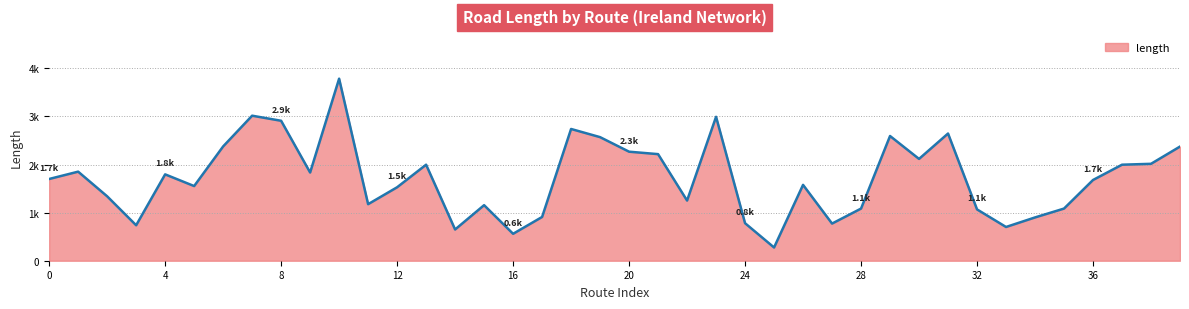

Where is the data nearest to the value 2030?

38